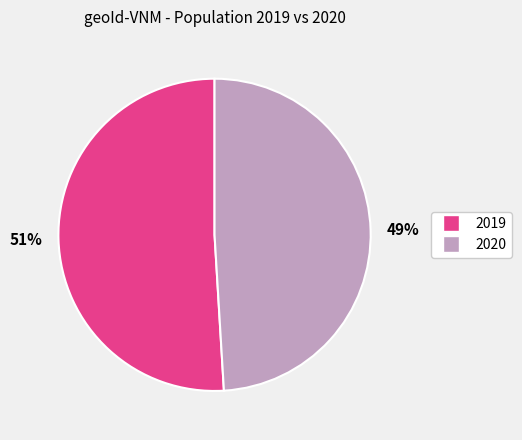

To the nearest percent, what is the average slice percentage?

50%